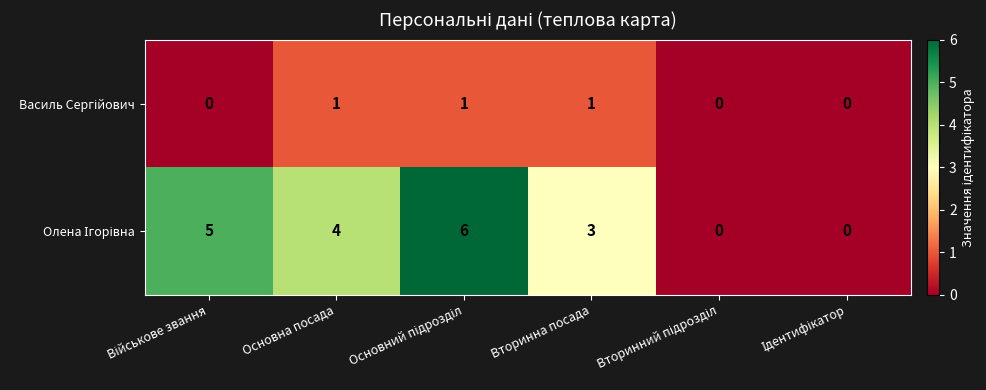

At how many categories does at least one series exceed 1?

4